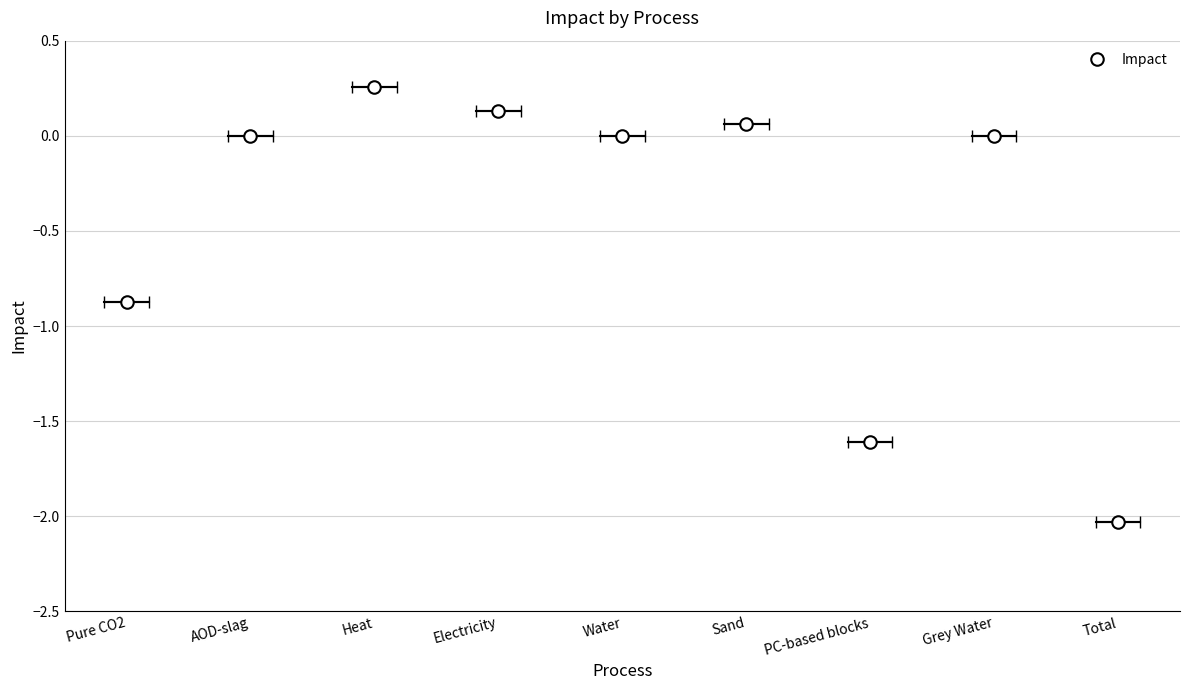

Rank the categories by value from lowest to highest.

Total, PC-based blocks, Pure CO2, AOD-slag, Grey Water, Water, Sand, Electricity, Heat